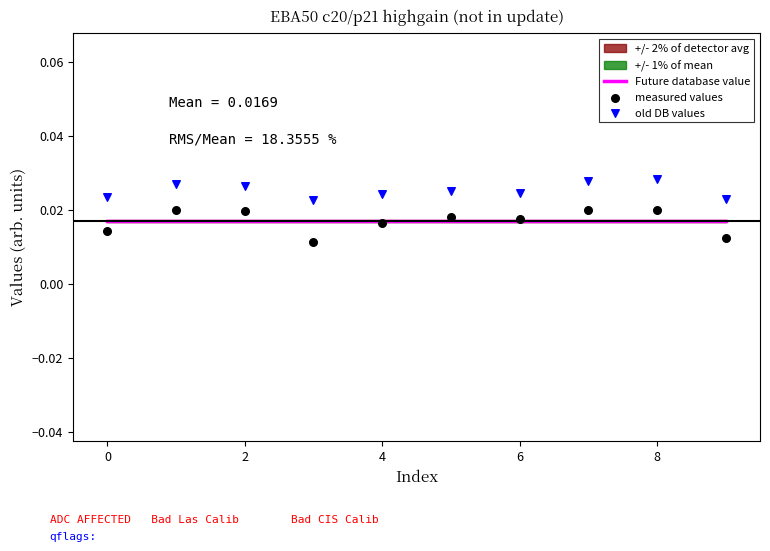

At how many categories does at least one series exceed 0?

10